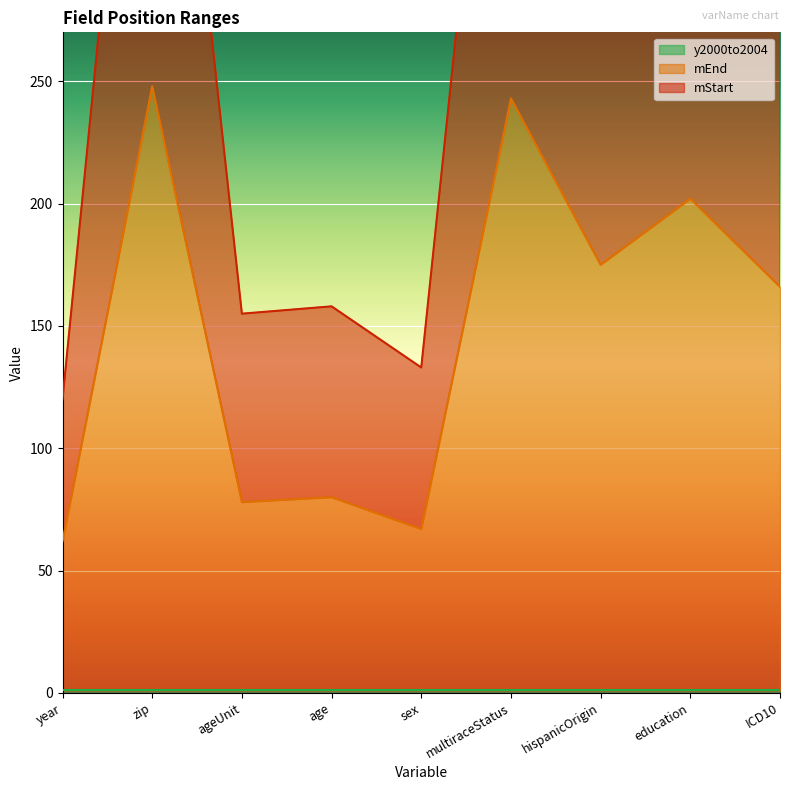

Which series has the largest range (max minus min)?

mStart